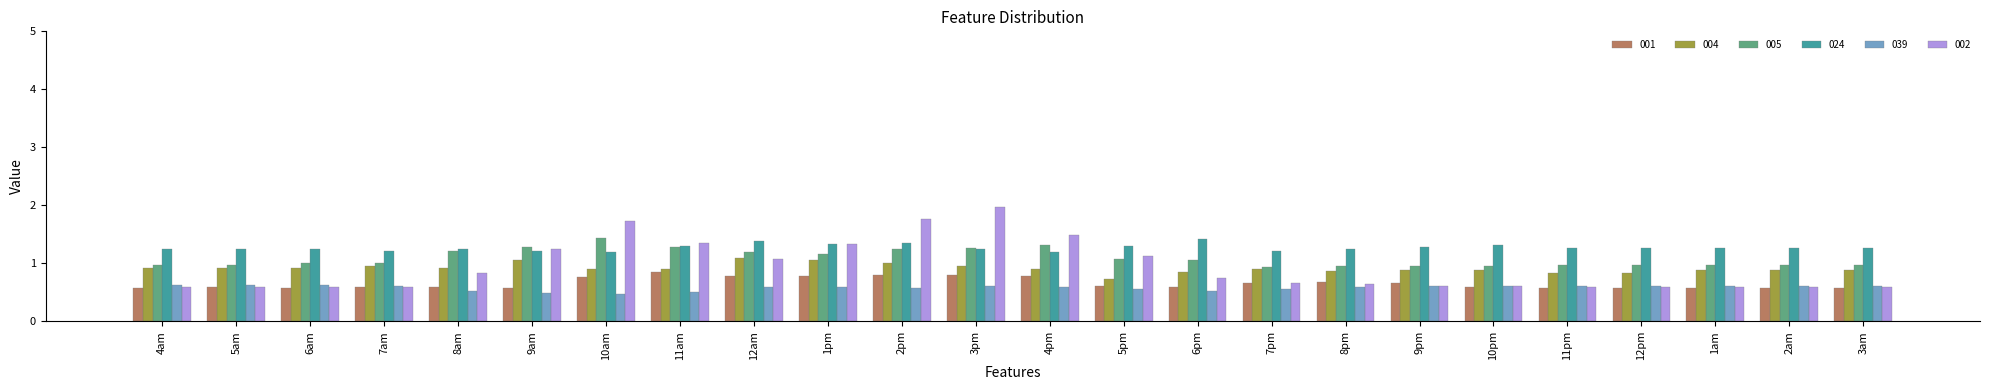

Where is 002 nearest to the value 1?

12am